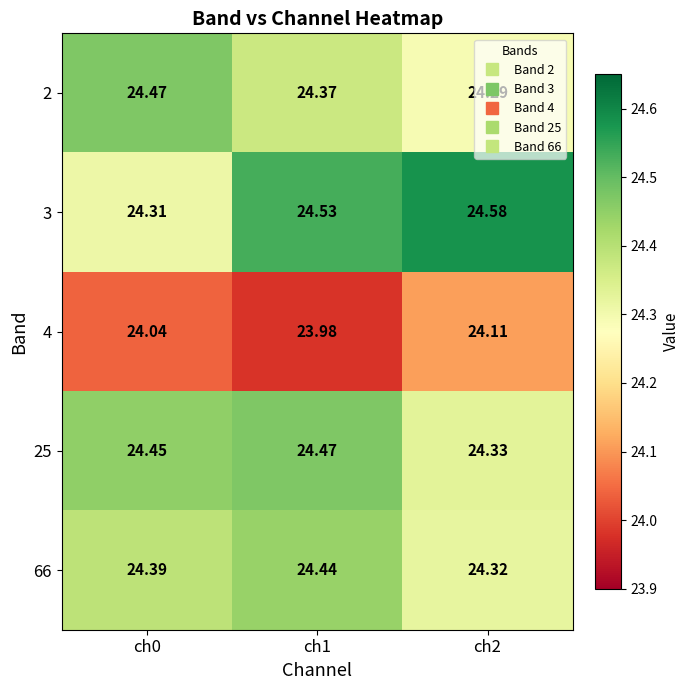

Is the value of 66 at ch1 greater than the value of 3 at ch1?

No